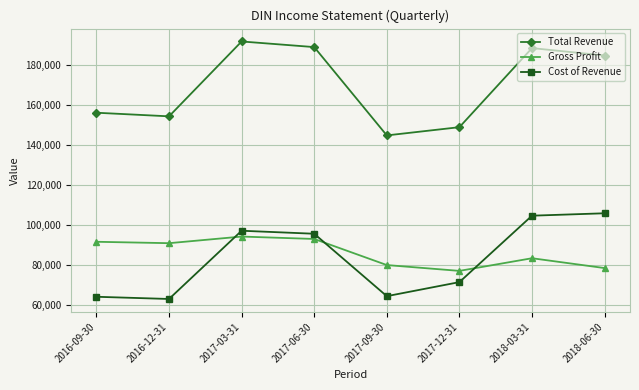

What position from the left is 2017-03-31?

3